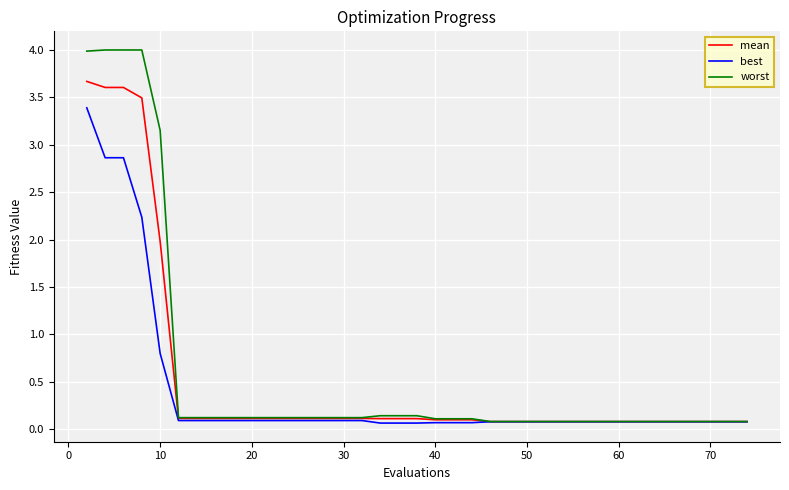

What is the maximum value shown in the chart?

4.0